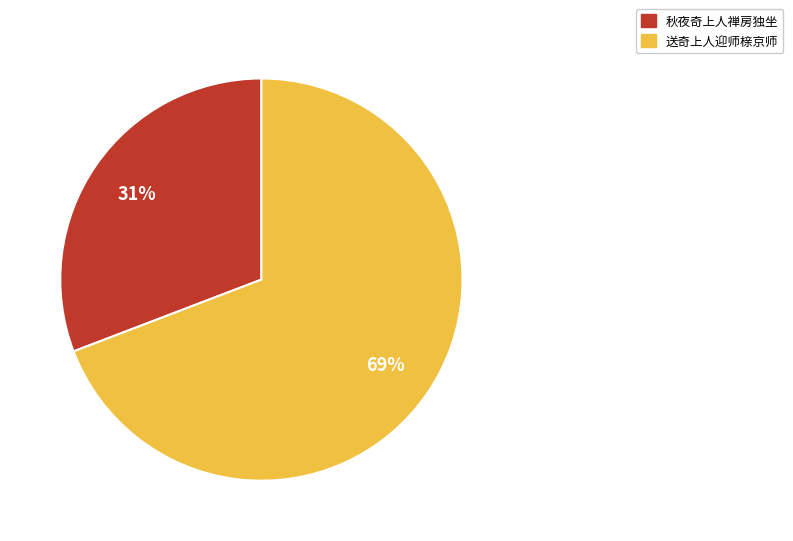

The 秋夜奇上人禅房独坐 slice represents 23% of the pie. True or false?

False